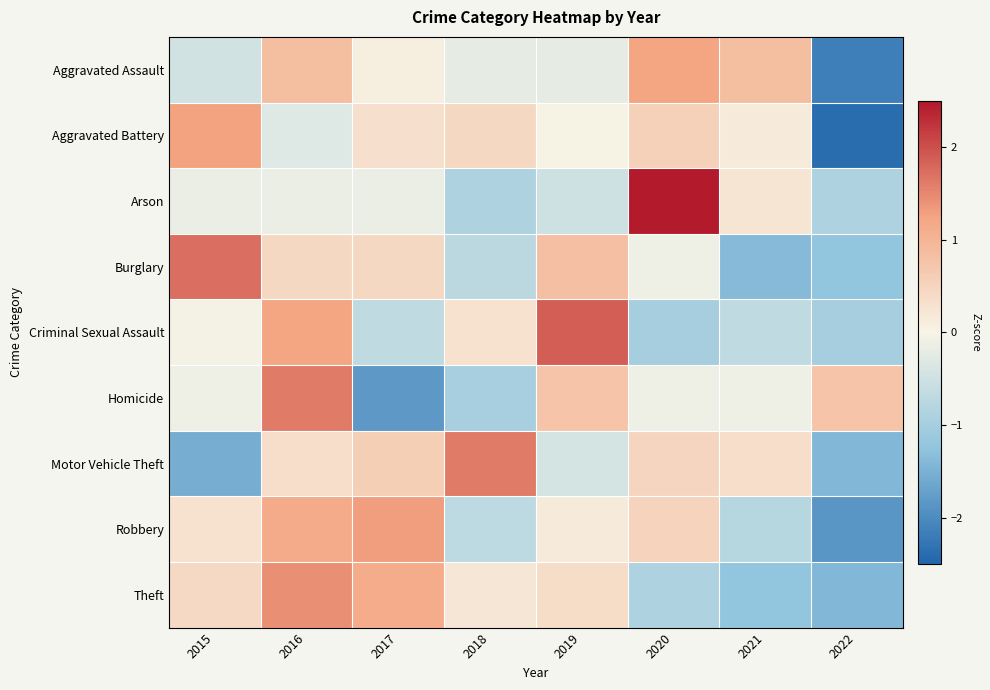

What is the maximum value shown in the chart?

2.5